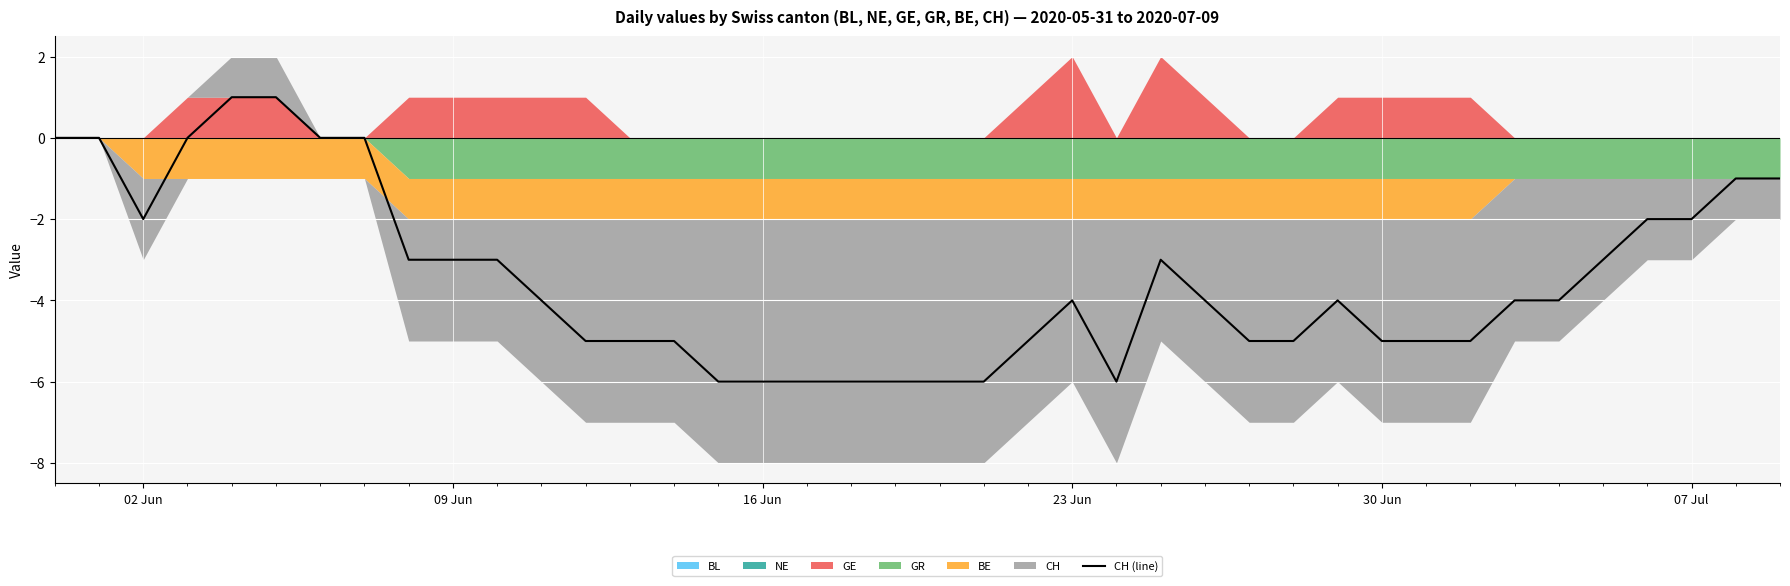

How many interior local valleys (lower than both neighbors) does the data have?

2